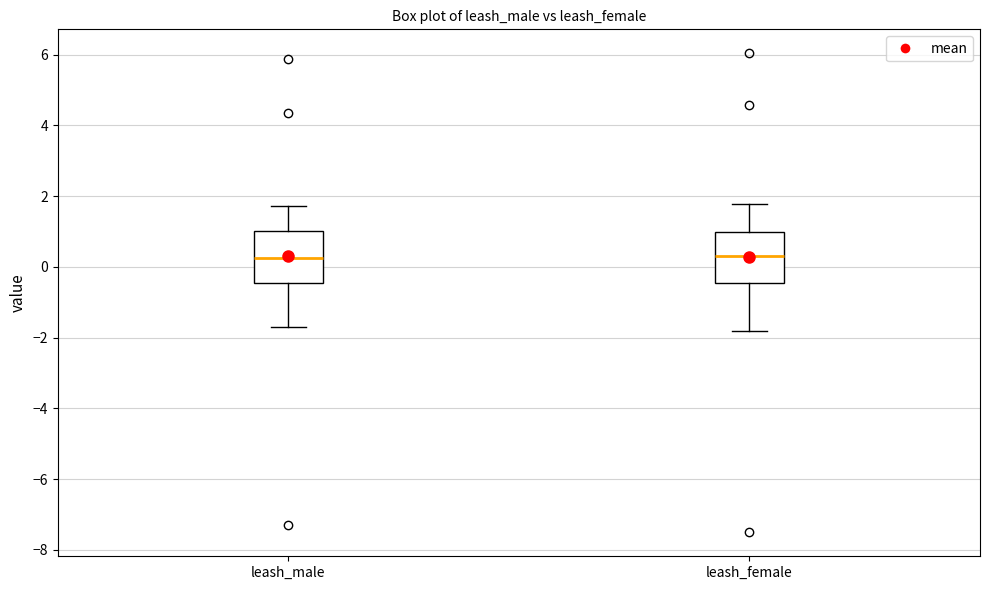

Where does the median line of the box for leash_male sit on the y-axis? The values are not printed on the chart, so give them approximately, as read against the axis.

0.2